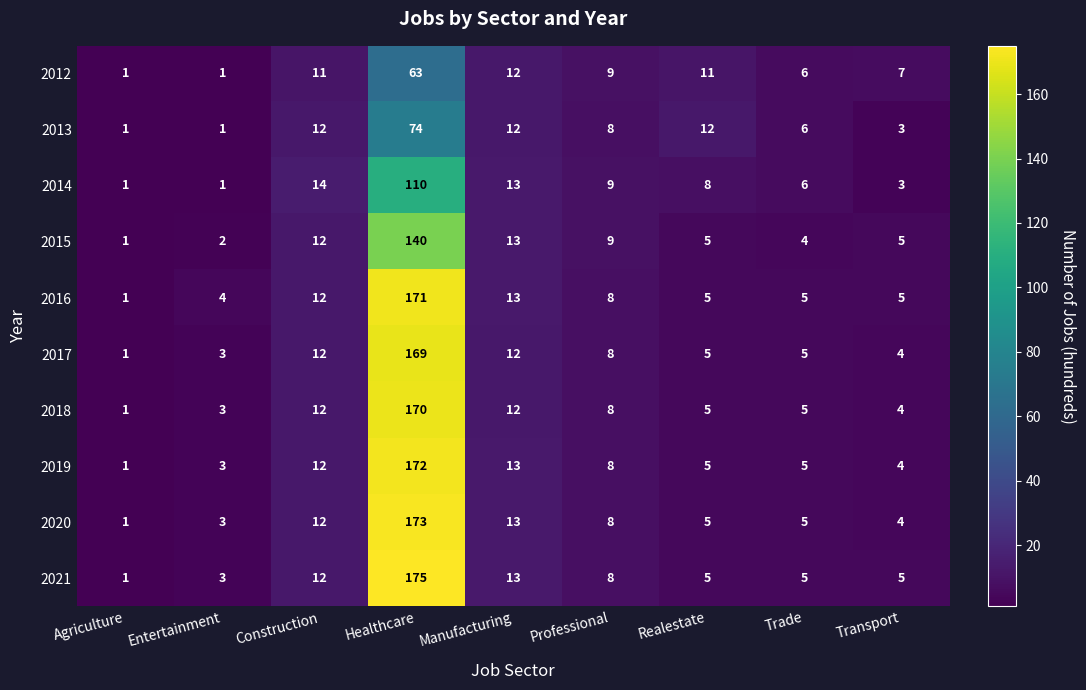

List the series in order of their peak value, lowest first.

2012, 2013, 2014, 2015, 2017, 2018, 2016, 2019, 2020, 2021